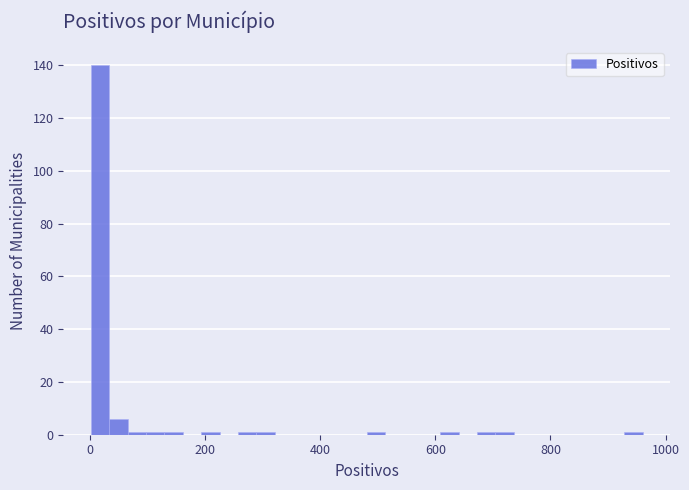

Around what value on the x-axis is the tallest bar? Give the approximate position of its centre, as read against the axis.

20